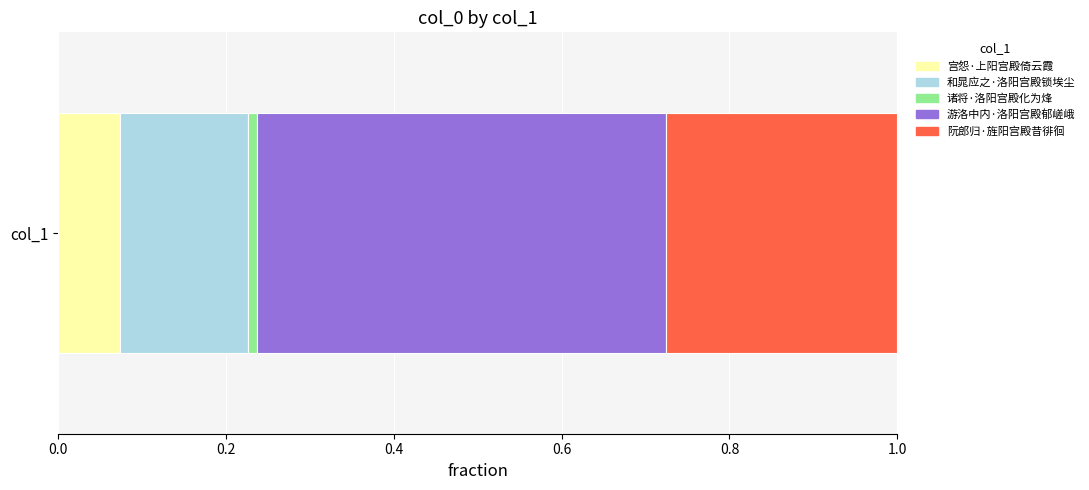

What are all the series names shown in the legend?

宫怨·上阳宫殿倚云霞, 和晁应之·洛阳宫殿锁埃尘, 诸将·洛阳宫殿化为烽, 游洛中内·洛阳宫殿郁嵯峨, 阮郎归·旌阳宫殿昔徘徊